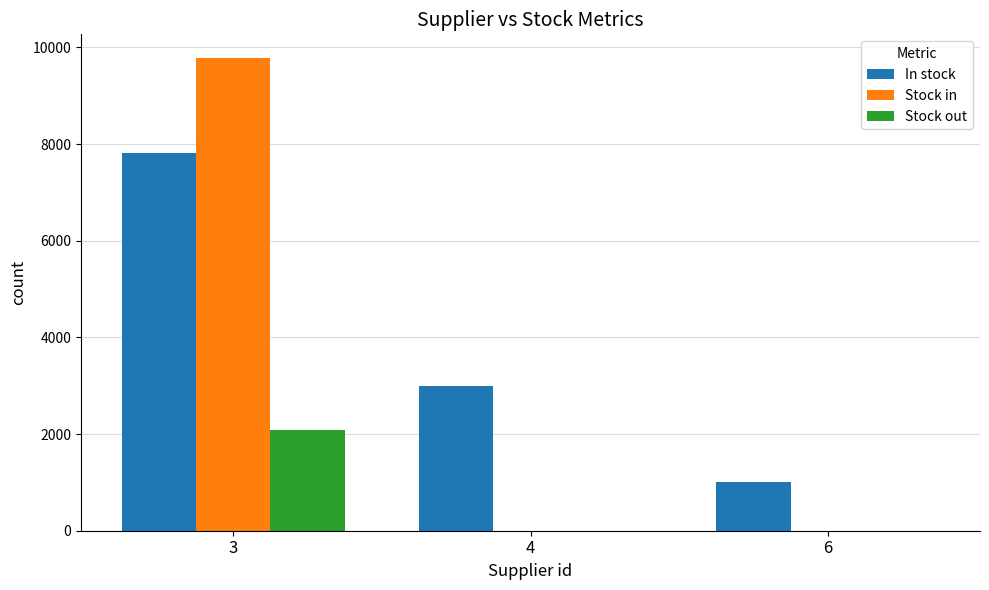

True or false: Stock in has a value of 5323 at 3.

False